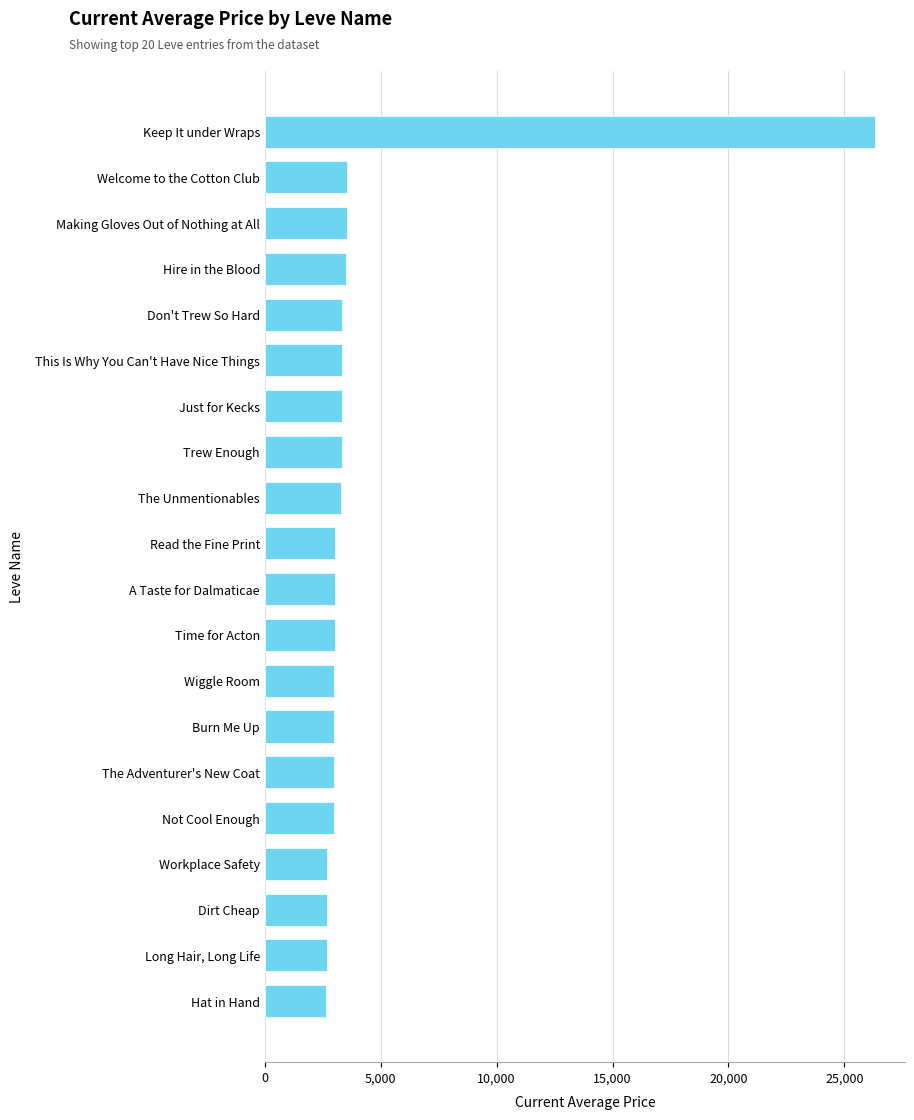

Rank the categories by value from highest to lowest.

Keep It under Wraps, Welcome to the Cotton Club, Making Gloves Out of Nothing at All, Hire in the Blood, Don't Trew So Hard, This Is Why You Can't Have Nice Things, Just for Kecks, Trew Enough, The Unmentionables, Read the Fine Print, A Taste for Dalmaticae, Time for Acton, Wiggle Room, Burn Me Up, The Adventurer's New Coat, Not Cool Enough, Workplace Safety, Dirt Cheap, Long Hair, Long Life, Hat in Hand